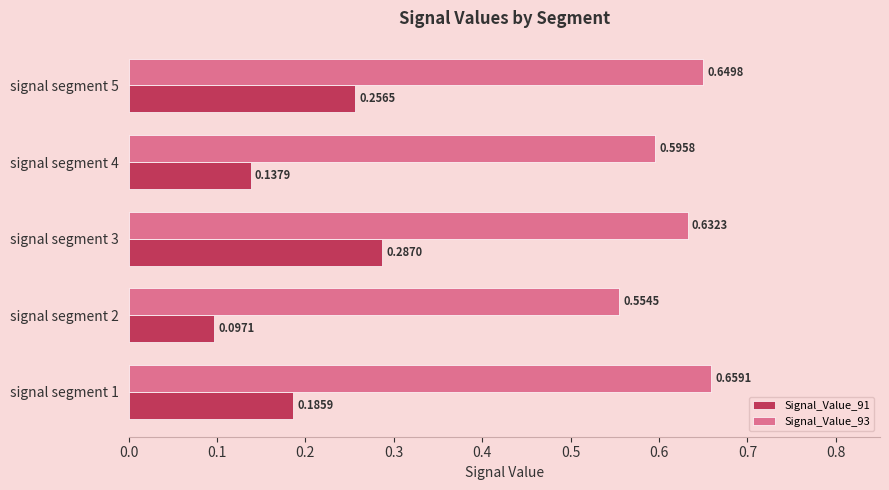

What is the difference between the highest and lowest values at signal segment 2?

0.5